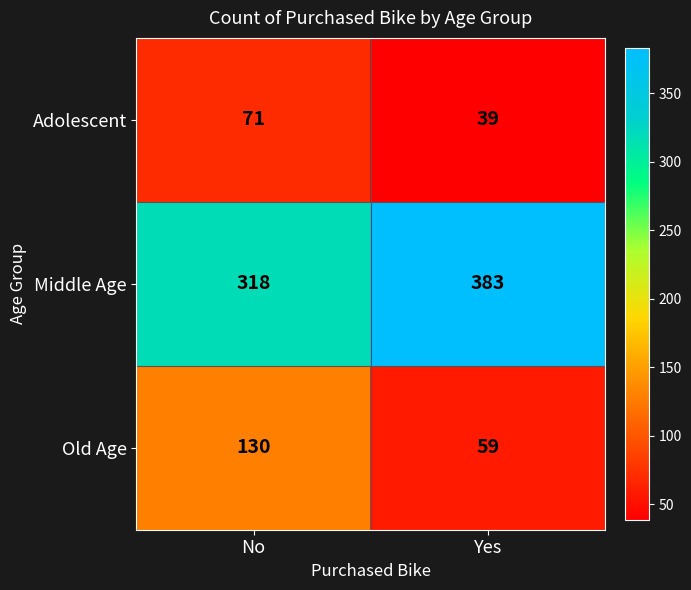

Rank the series at Yes from lowest to highest value.

Adolescent, Old Age, Middle Age